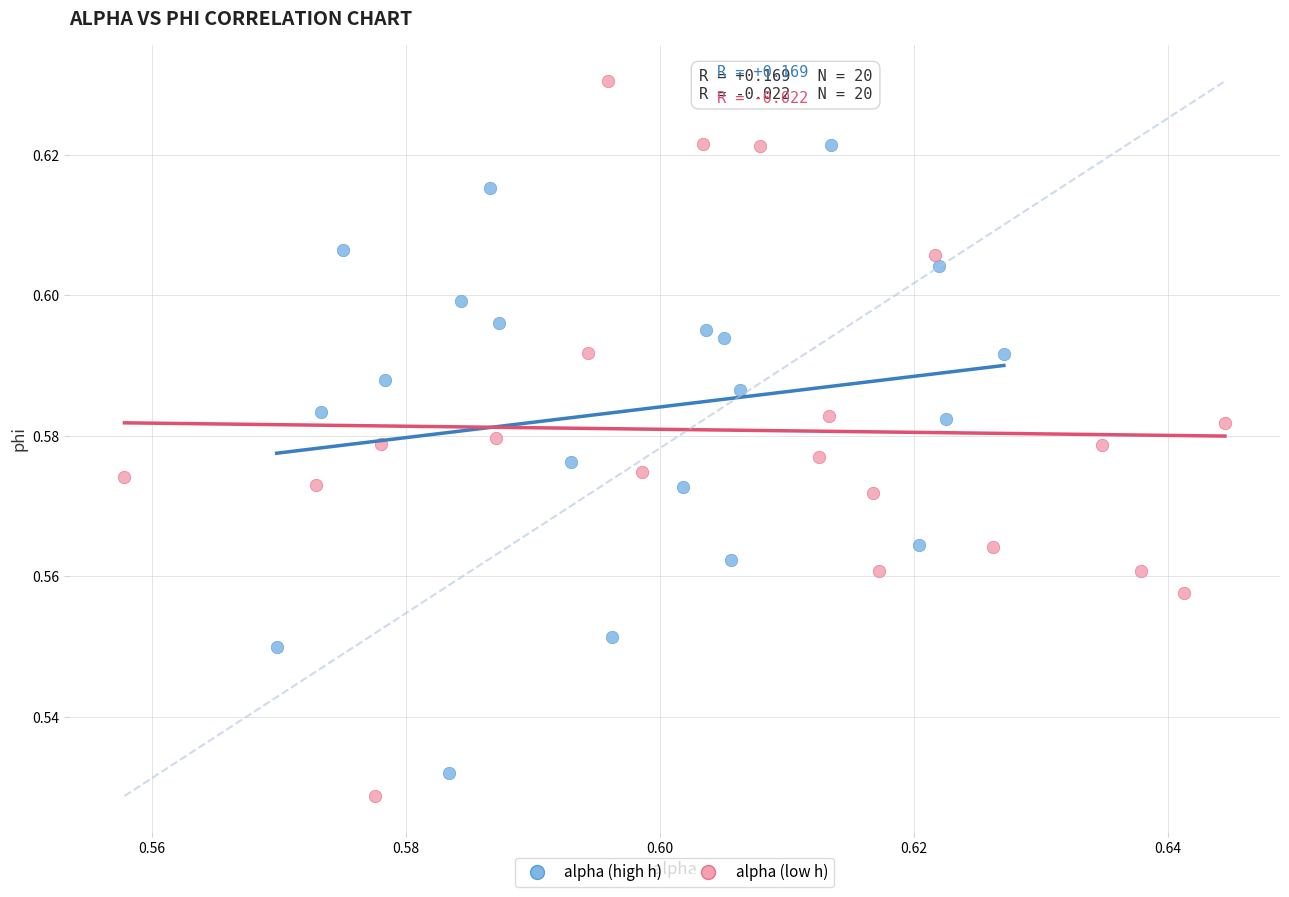

Which series has the widest spread of Y values?

alpha (low h)